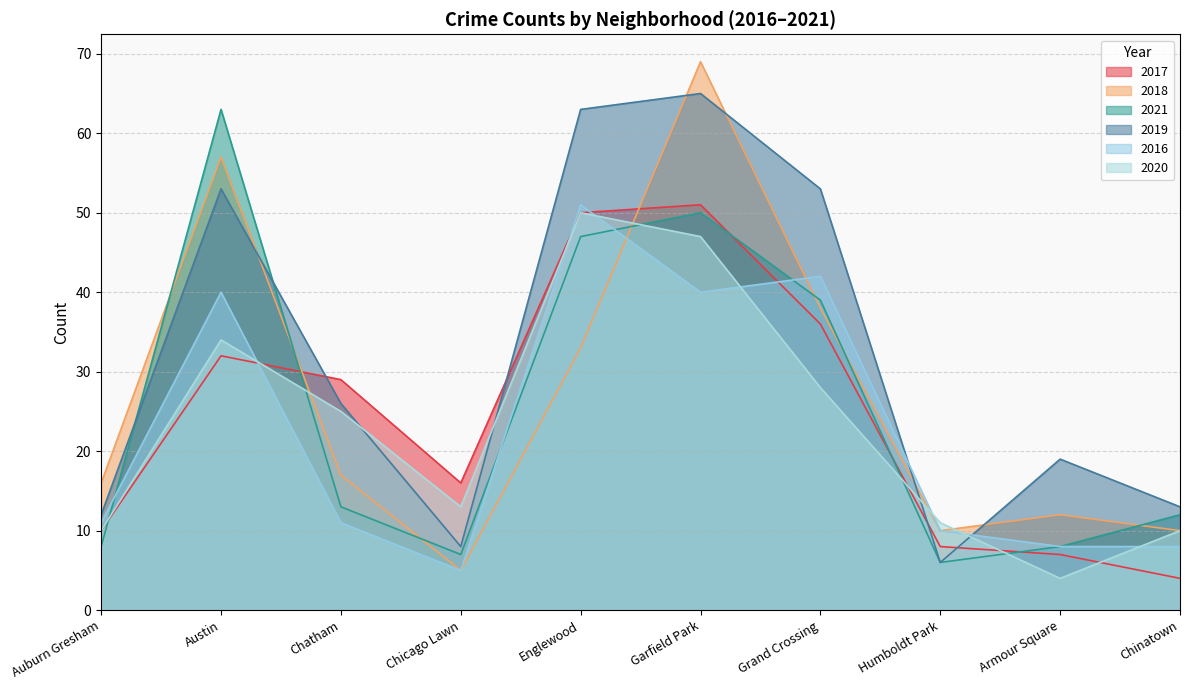

Reading left to right, extract all data points from this chart.

2017: Auburn Gresham=10	Austin=32	Chatham=29	Chicago Lawn=16	Englewood=50	Garfield Park=51	Grand Crossing=36	Humboldt Park=8	Armour Square=7	Chinatown=4
2018: Auburn Gresham=16	Austin=57	Chatham=17	Chicago Lawn=5	Englewood=33	Garfield Park=69	Grand Crossing=38	Humboldt Park=10	Armour Square=12	Chinatown=10
2021: Auburn Gresham=8	Austin=63	Chatham=13	Chicago Lawn=7	Englewood=47	Garfield Park=50	Grand Crossing=39	Humboldt Park=6	Armour Square=8	Chinatown=12
2019: Auburn Gresham=12	Austin=53	Chatham=26	Chicago Lawn=8	Englewood=63	Garfield Park=65	Grand Crossing=53	Humboldt Park=6	Armour Square=19	Chinatown=13
2016: Auburn Gresham=11	Austin=40	Chatham=11	Chicago Lawn=5	Englewood=51	Garfield Park=40	Grand Crossing=42	Humboldt Park=10	Armour Square=8	Chinatown=8
2020: Auburn Gresham=10	Austin=34	Chatham=25	Chicago Lawn=13	Englewood=50	Garfield Park=47	Grand Crossing=28	Humboldt Park=11	Armour Square=4	Chinatown=10